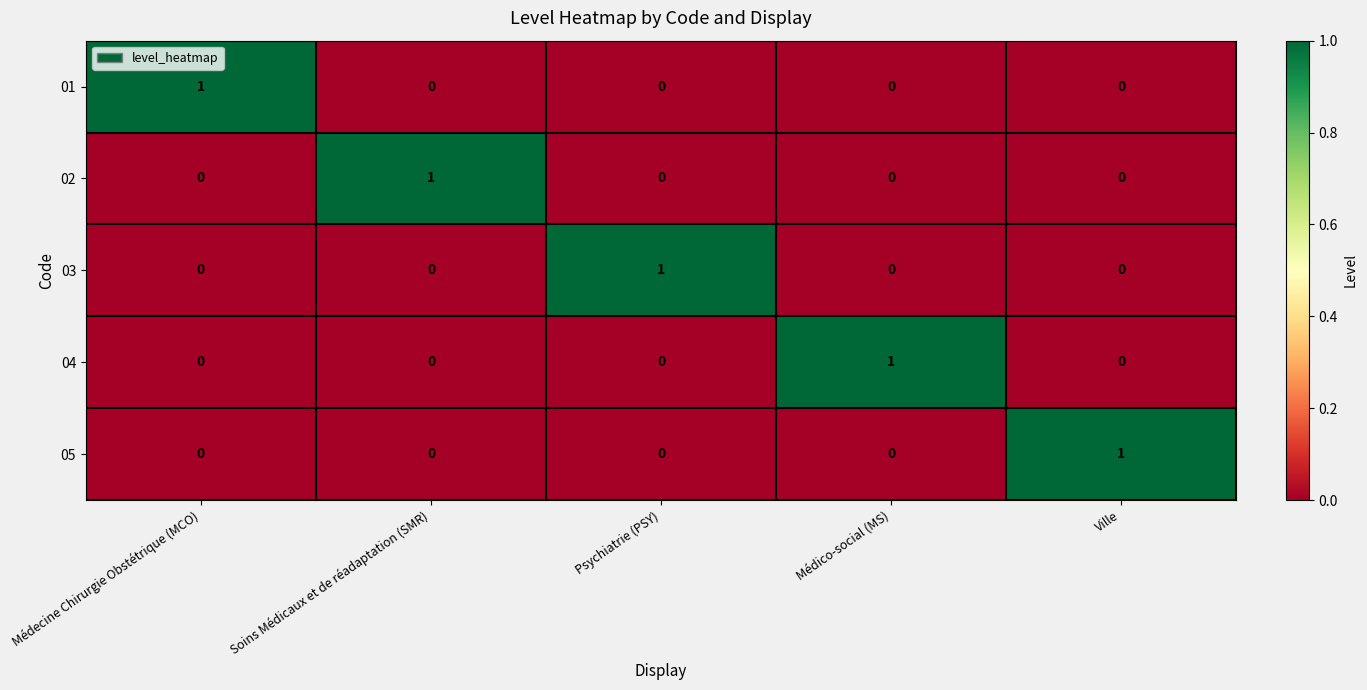

Count the 03 values in the range 0 to 1.

5